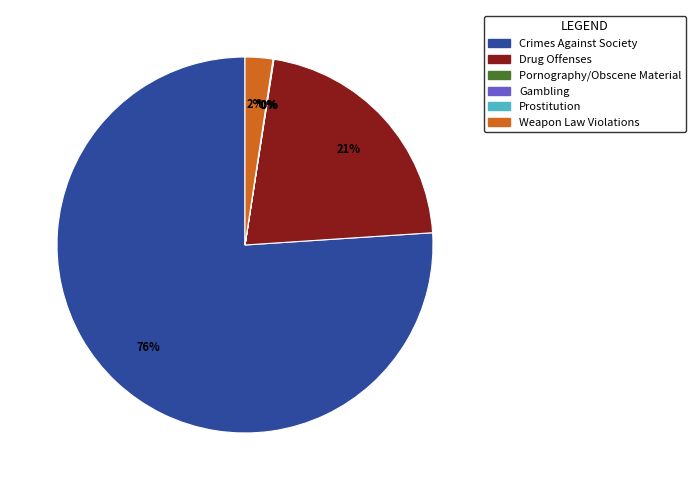

Is there a majority slice in this chart?

Yes